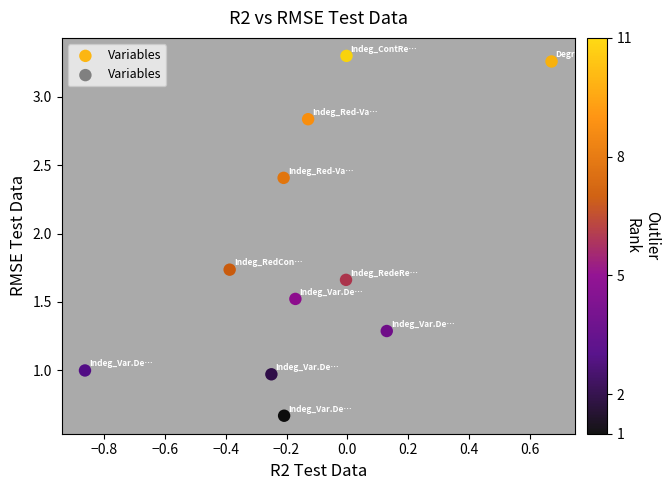

What is the range of X values (max minus min)?

1.5